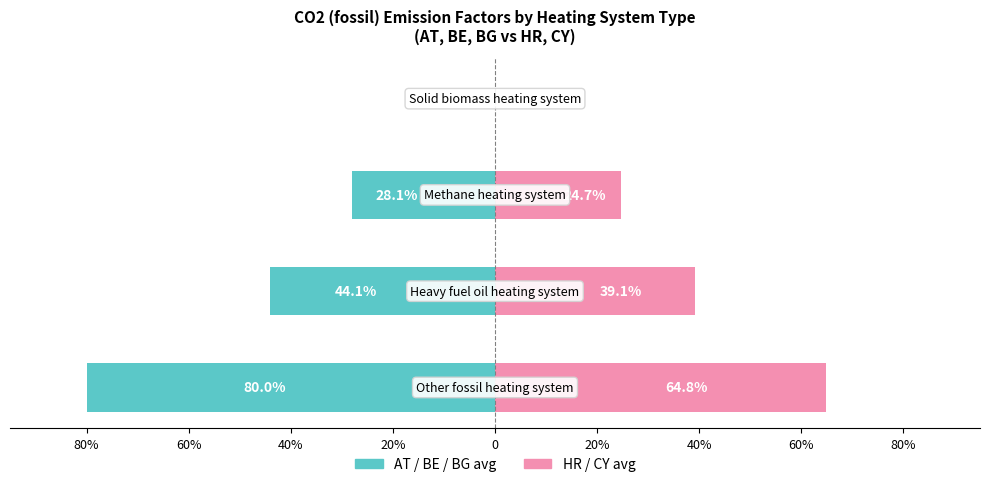

How many distinct data groups are displayed?

2